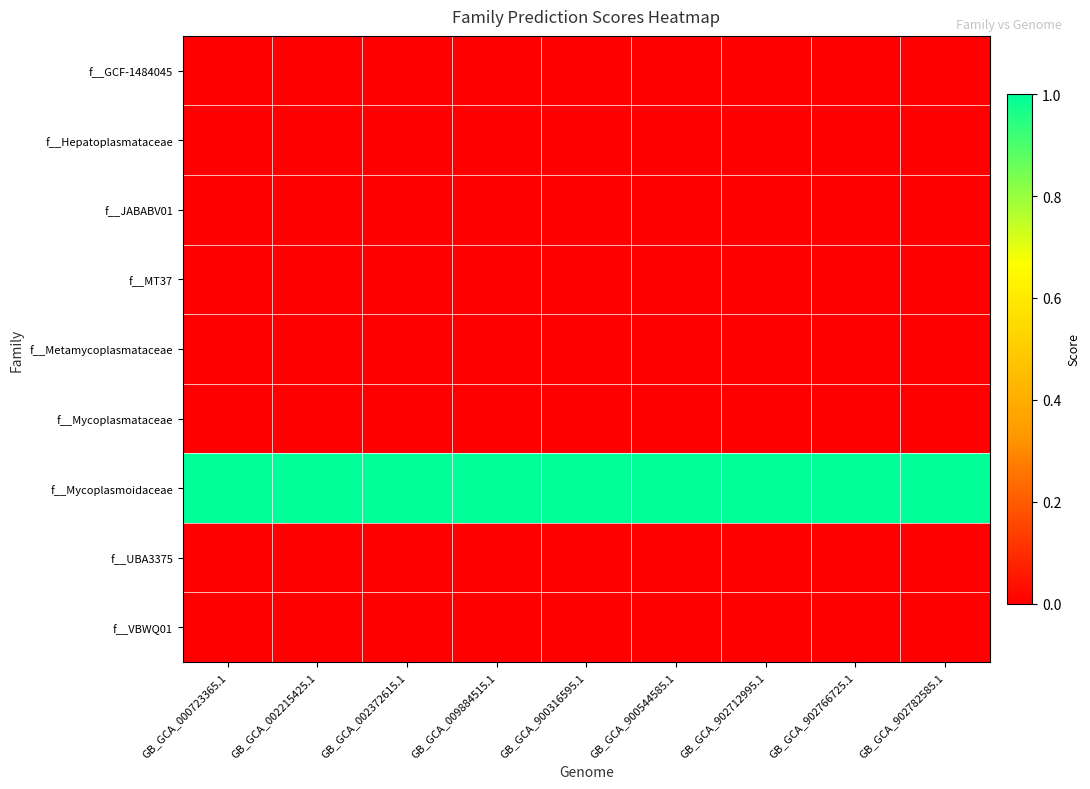

Which series has the largest total across all categories?

f__Mycoplasmoidaceae